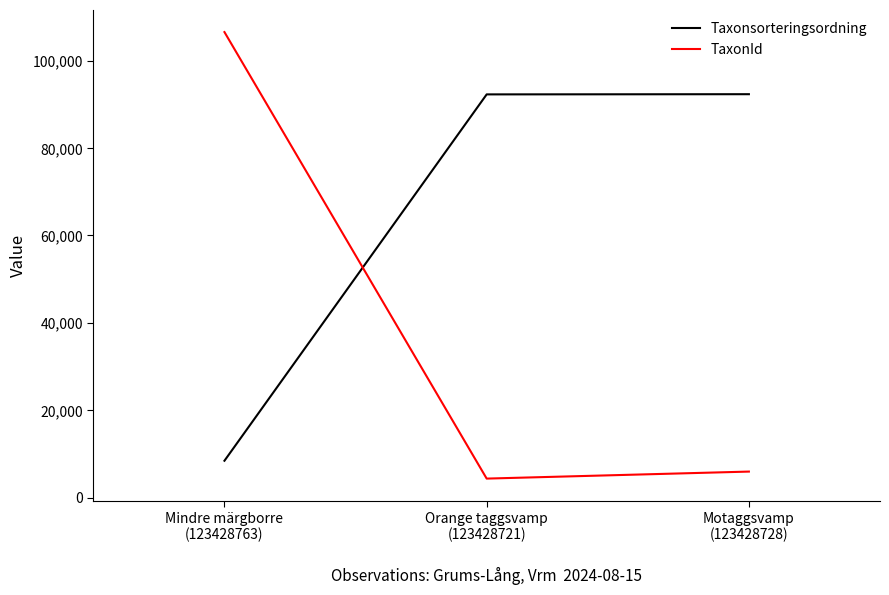

The value of Taxonsorteringsordning at Mindre märgborre
(123428763) is 13209. True or false?

False